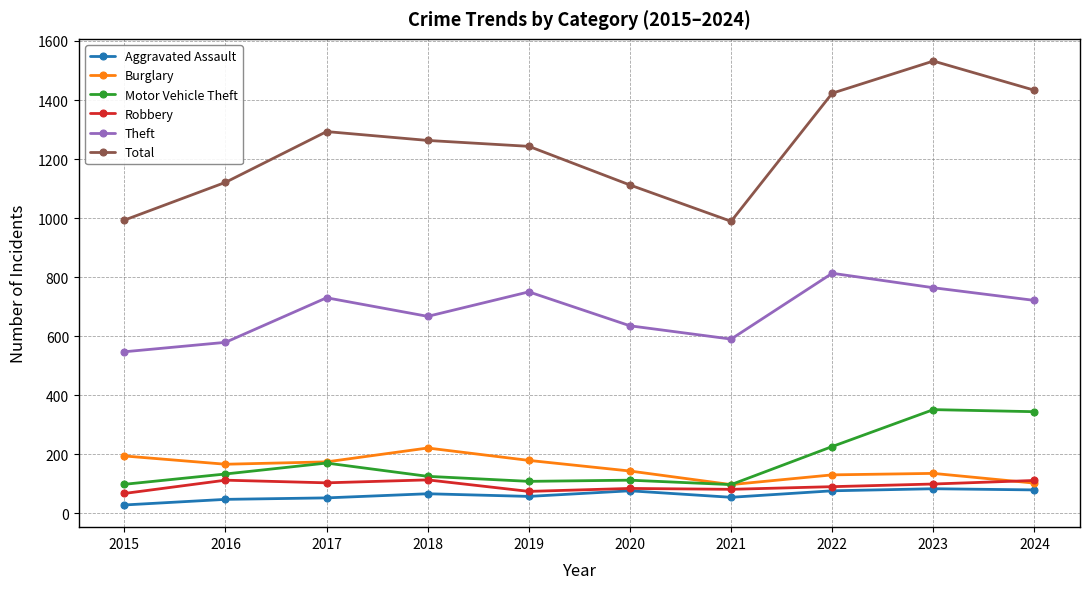

What is the greatest value displayed?

1532